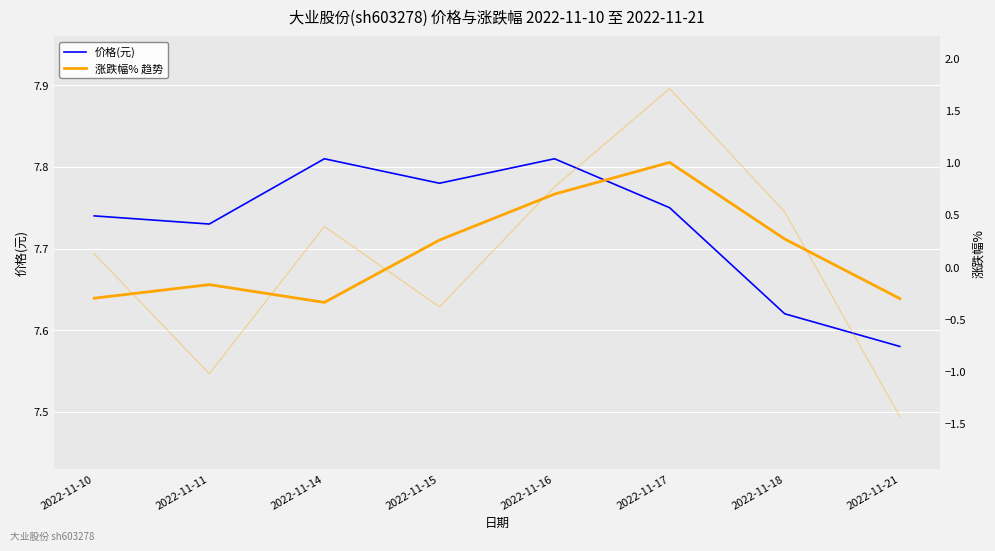

What is the spread (max minus min) of values at 2022-11-17?

6.7